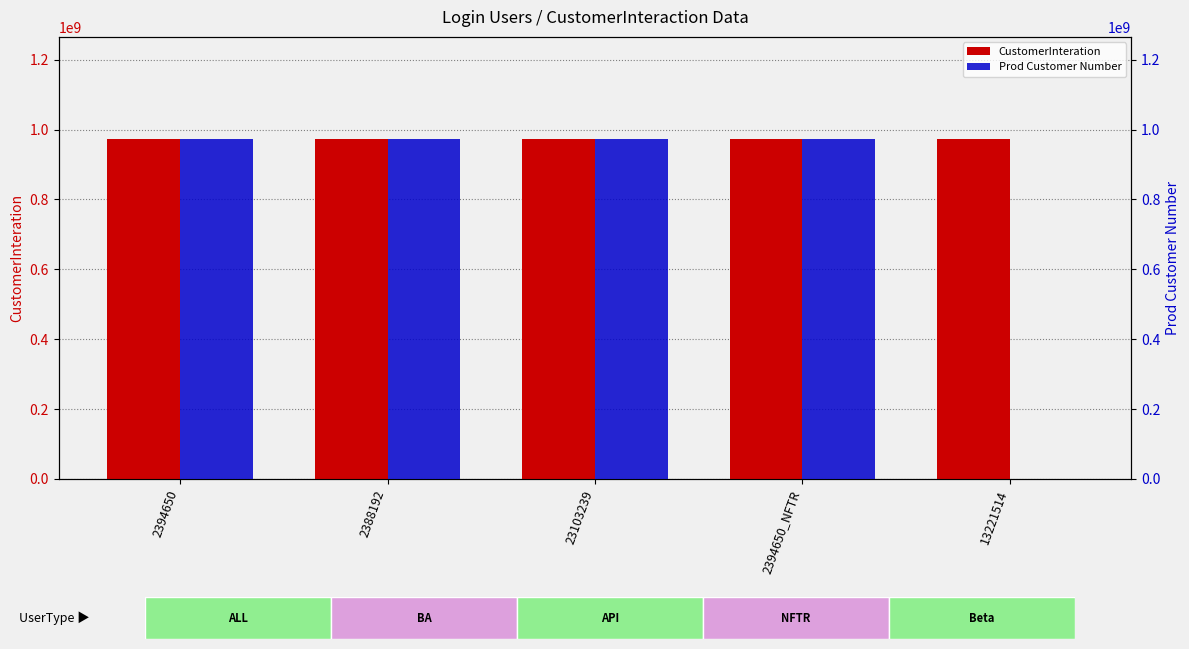

Reading left to right, transcribe all the data shown in this chart.

CustomerInteration: 2394650=973099626	2388192=973099626	23103239=973099626	2394650_NFTR=973099626	13221514=973099787
Prod Customer Number: 2394650=973099626	2388192=973099627	23103239=973099628	2394650_NFTR=973099629	13221514=0